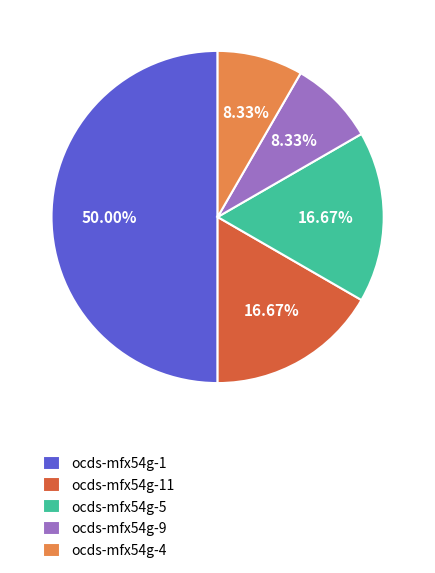

Does ocds-mfx54g-5 represent more than half of the total?

No